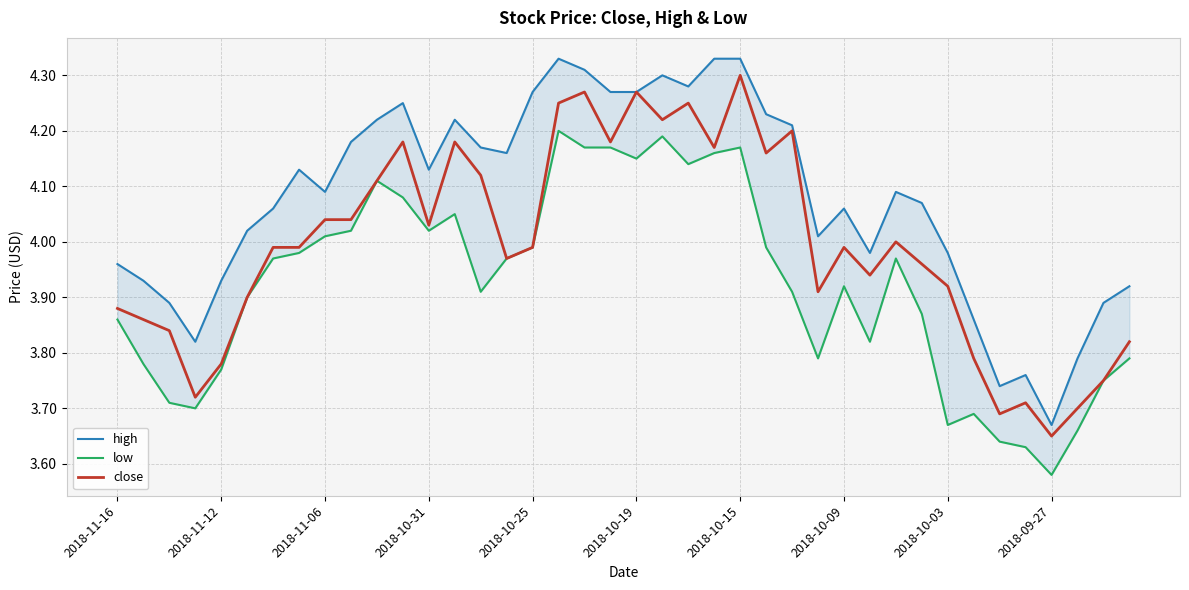

Does the chart have visible grid lines?

Yes